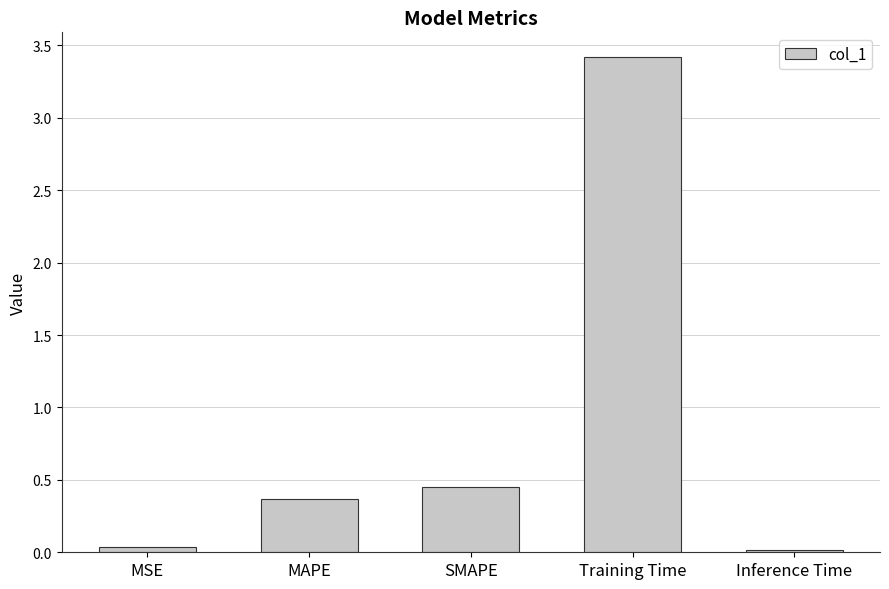

What is the label of the 2nd bar from the left?

MAPE